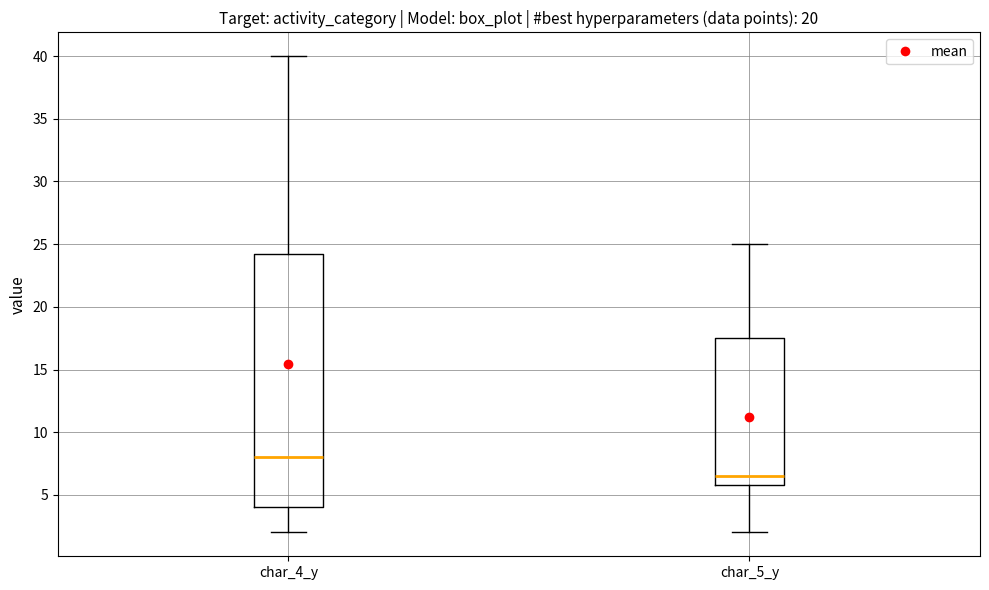

Which box has the highest median line?

char_4_y